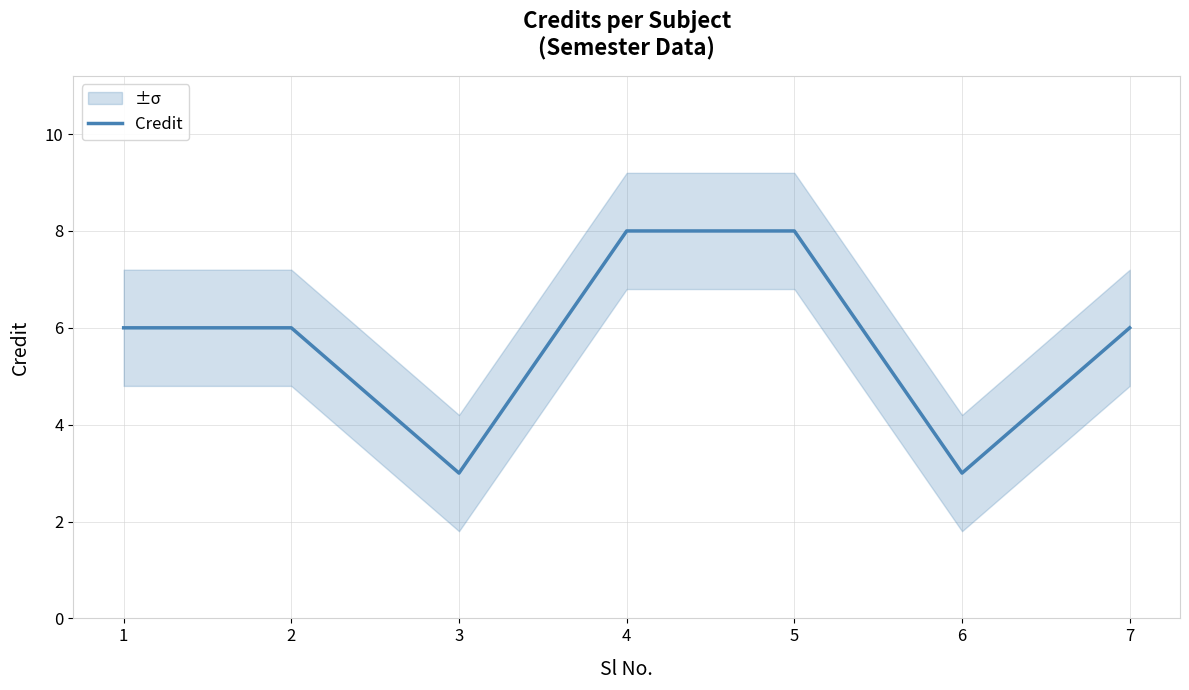

How many points are lower than both their immediate neighbors (excluding endpoints)?

2